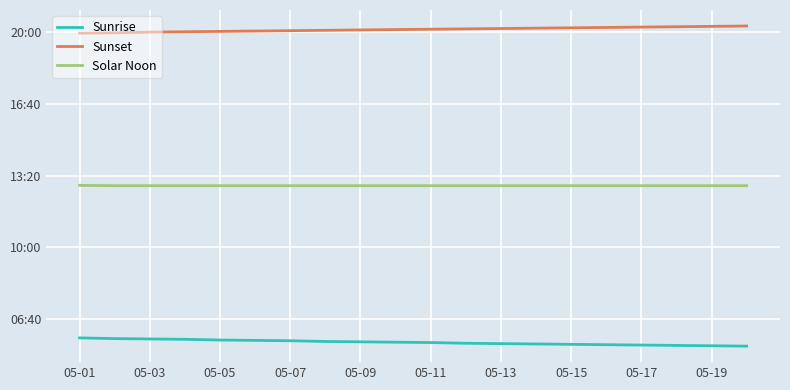

List the series in order of their peak value, highest first.

Sunset, Solar Noon, Sunrise